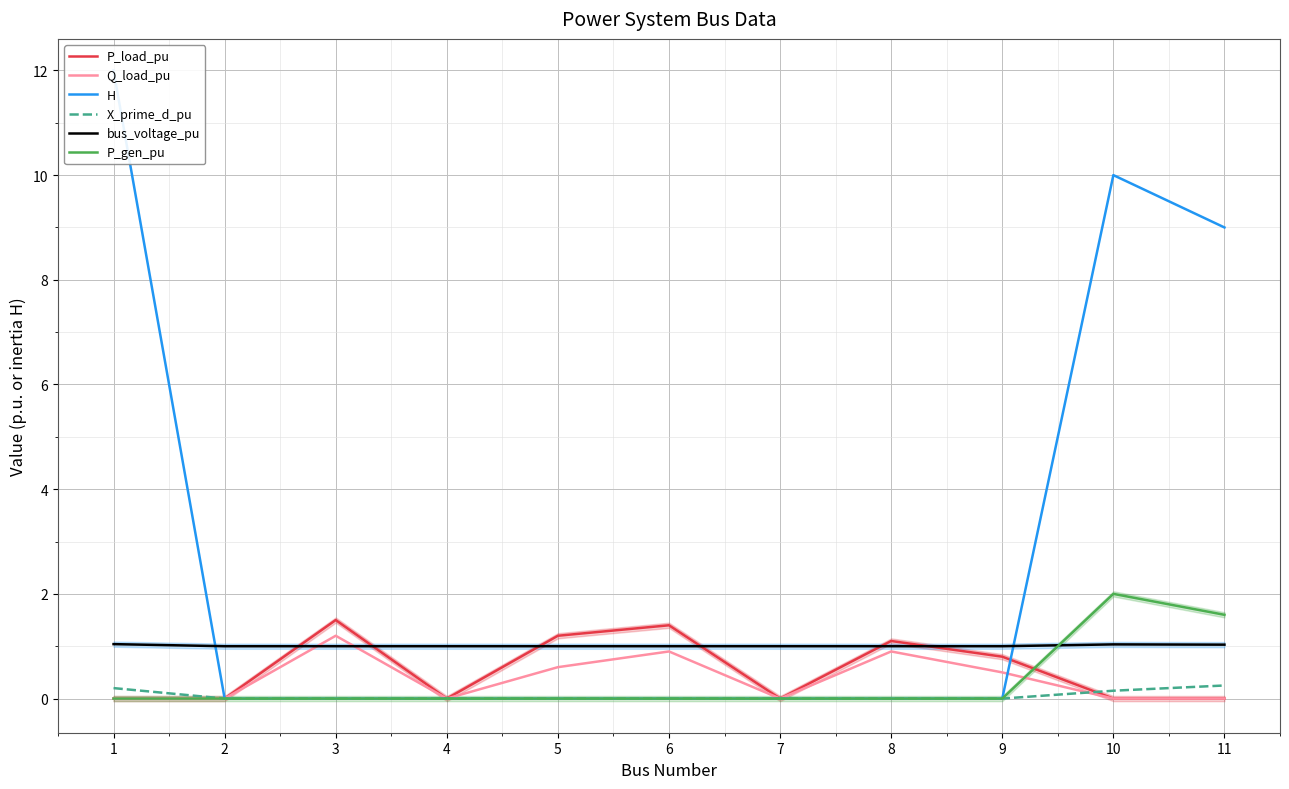

What is the difference between the P_gen_pu values at 10 and 5?

2.0